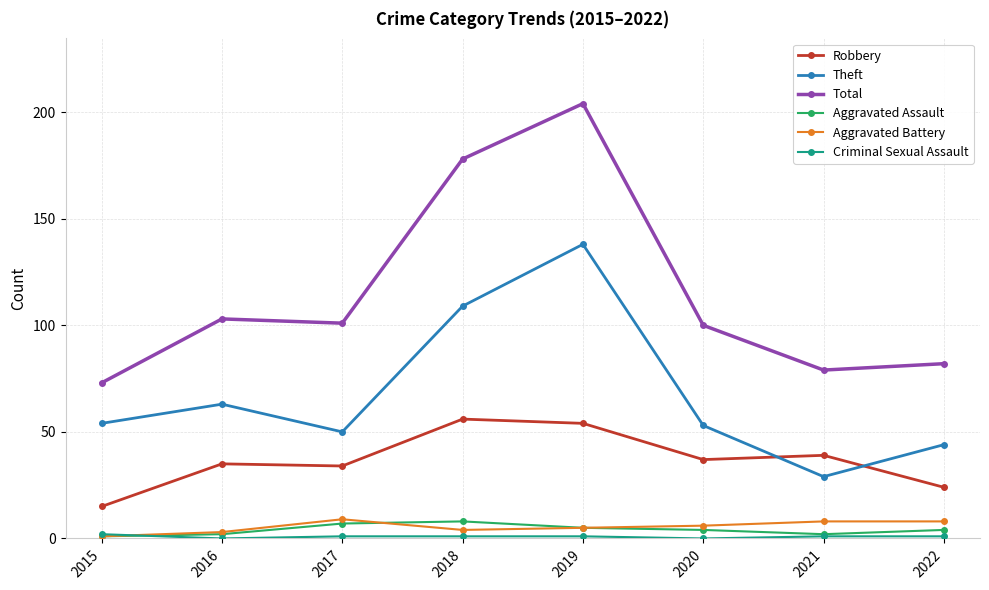

What is the maximum value shown in the chart?

204